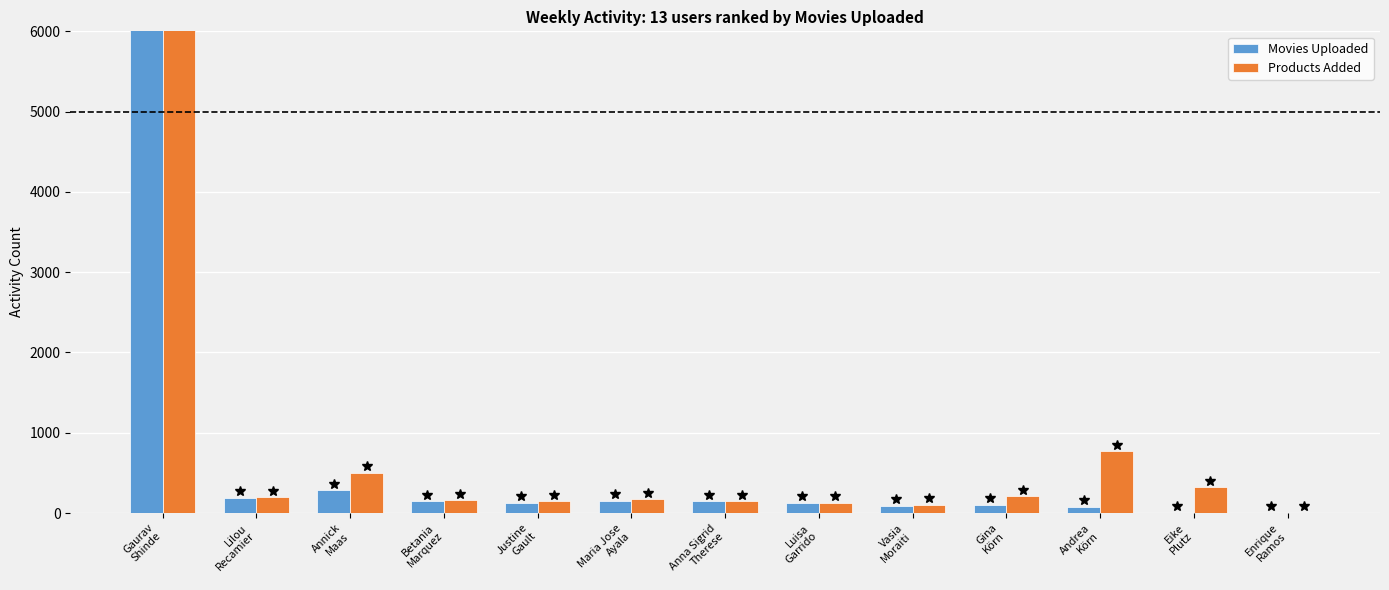

Which label corresponds to the largest value in the chart?

Gaurav
Shinde